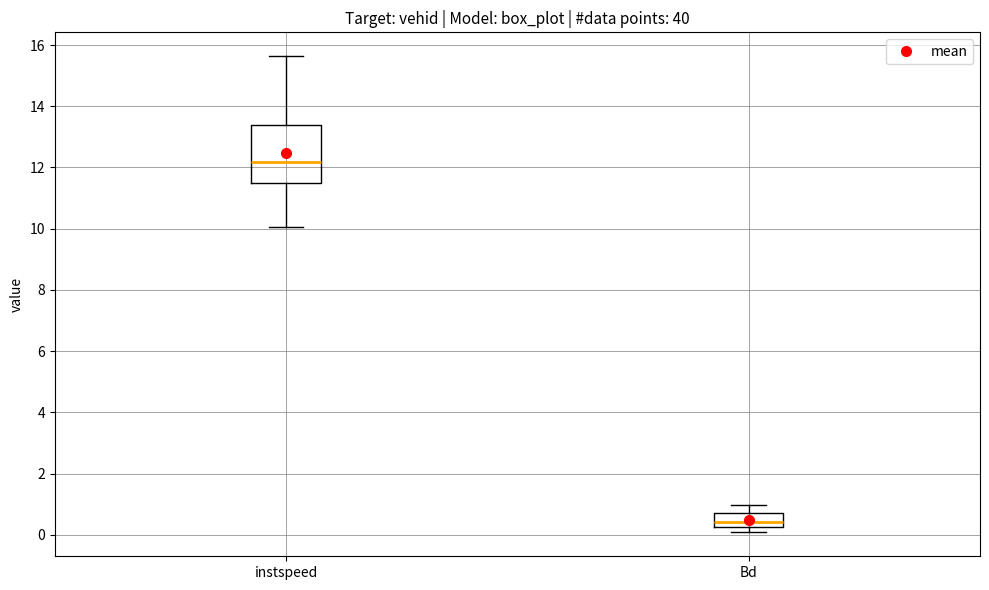

Reading left to right, read every box against the y-axis: the position of its median line, the range the box covers, and the ends of its whiskers. The values are not printed on the chart, so give them approximately, as read against the axis.

instspeed: median 12.2, box 11.4 to 13.4, whiskers 10.0 to 15.6
Bd: median 0.4, box 0.2 to 0.8, whiskers 0.0 to 1.0